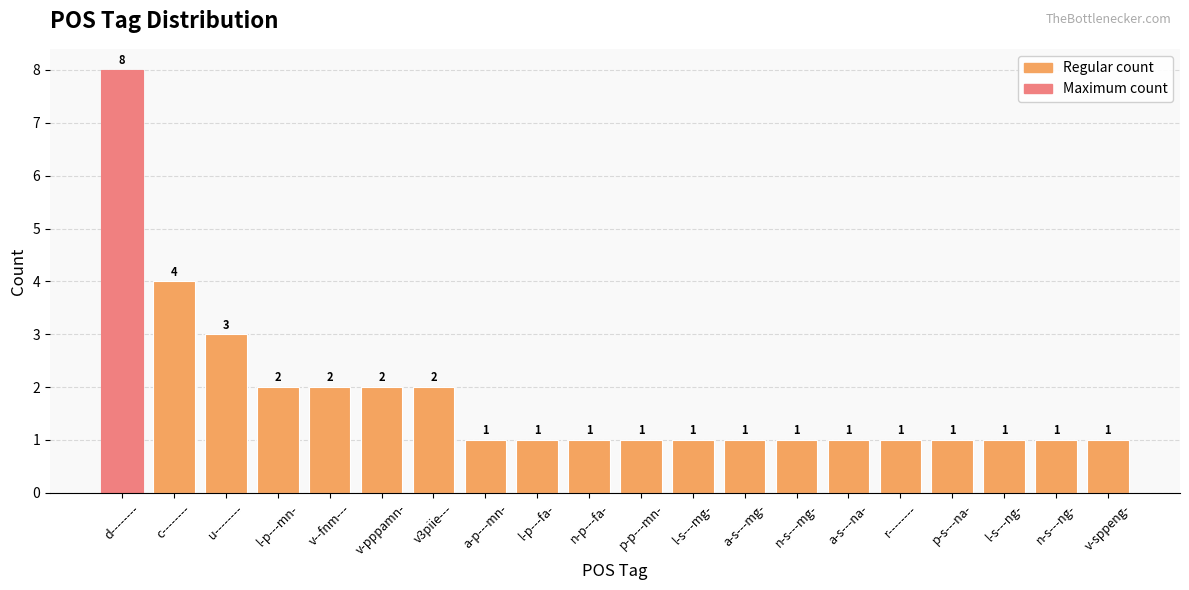

How many data points does each series have?

20